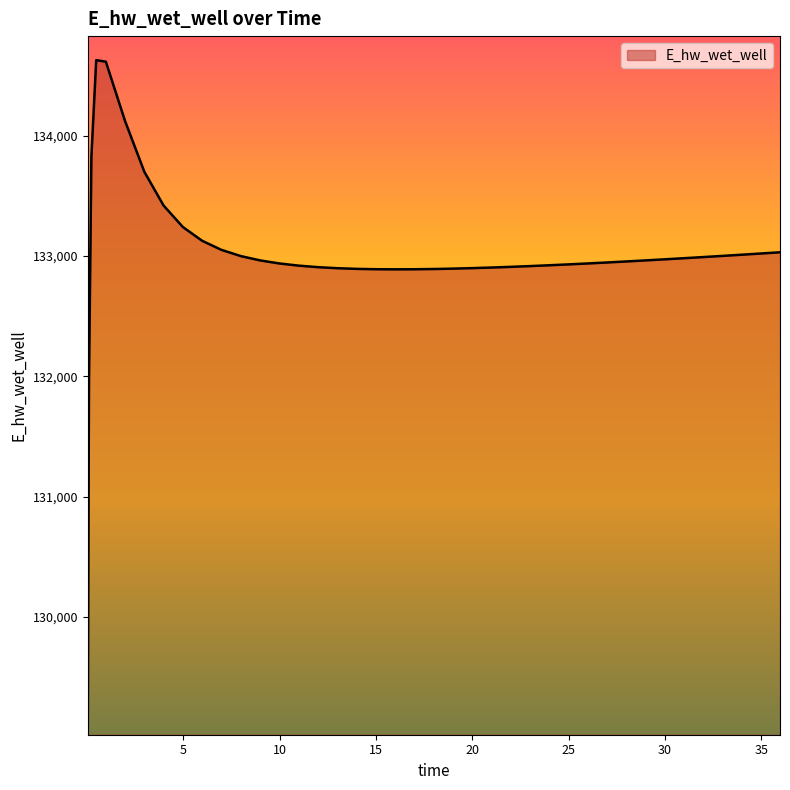

What is the smallest value displayed?

129070.3